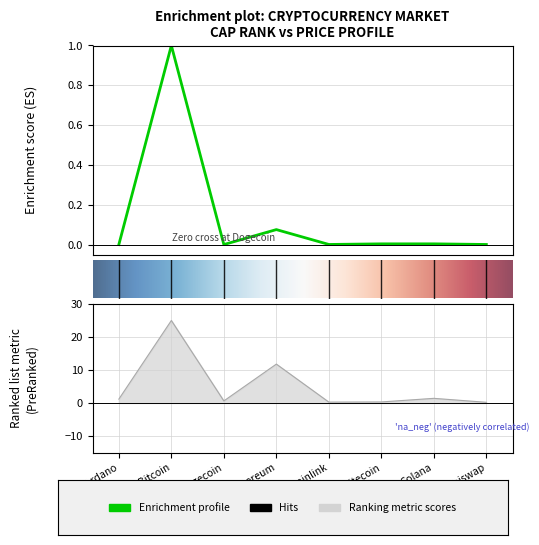

How many data points does each series have?

8